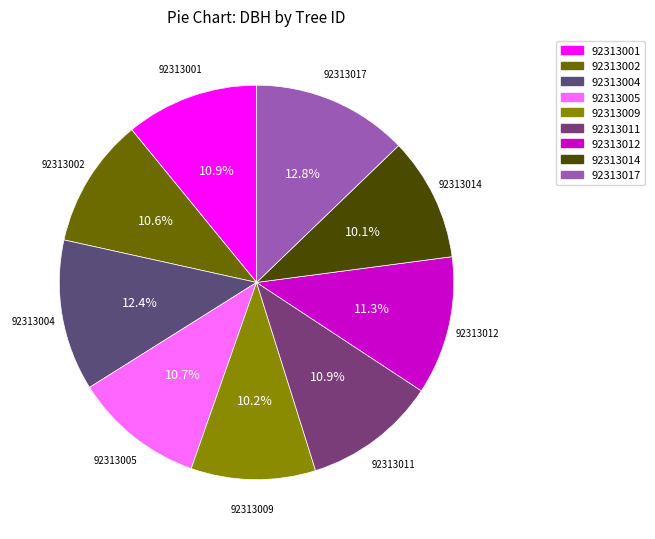

How much of the chart is everything except 92313005?

89.3%